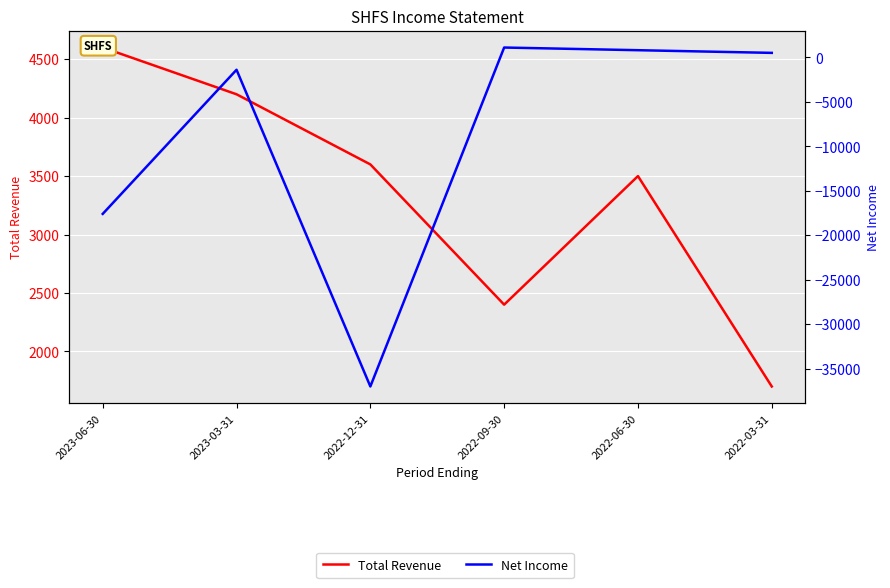

True or false: Total Revenue and Net Income cross at least once.

False